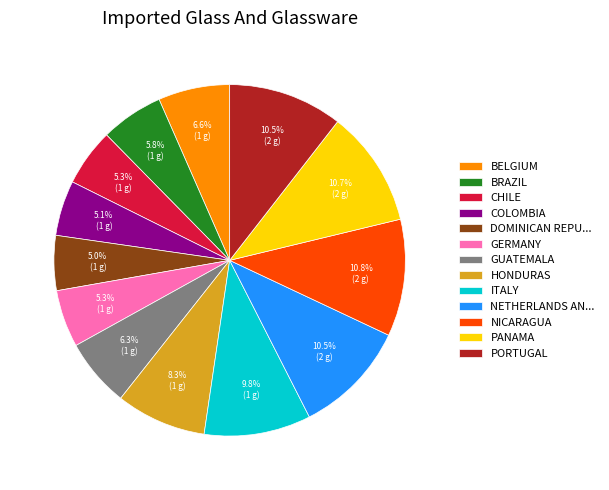

Does GUATEMALA account for over 50% of the chart?

No